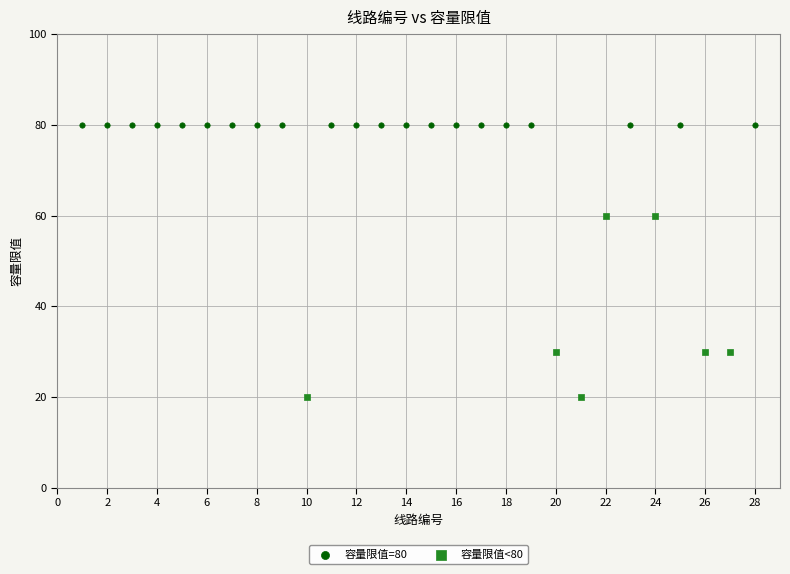

Which series contains the lowest Y value?

容量限值<80